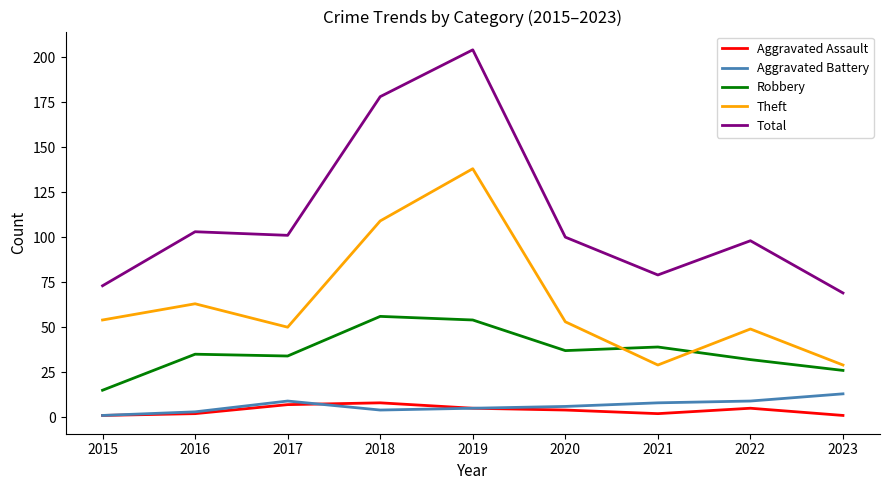

Reading left to right, what are all the values shown in this chart?

Aggravated Assault: 2015=1	2016=2	2017=7	2018=8	2019=5	2020=4	2021=2	2022=5	2023=1
Aggravated Battery: 2015=1	2016=3	2017=9	2018=4	2019=5	2020=6	2021=8	2022=9	2023=13
Robbery: 2015=15	2016=35	2017=34	2018=56	2019=54	2020=37	2021=39	2022=32	2023=26
Theft: 2015=54	2016=63	2017=50	2018=109	2019=138	2020=53	2021=29	2022=49	2023=29
Total: 2015=73	2016=103	2017=101	2018=178	2019=204	2020=100	2021=79	2022=98	2023=69